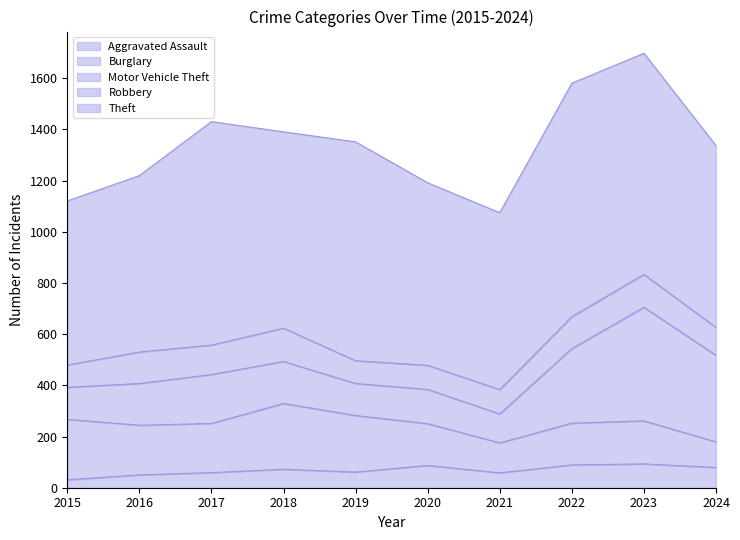

What is the greatest value displayed?

912